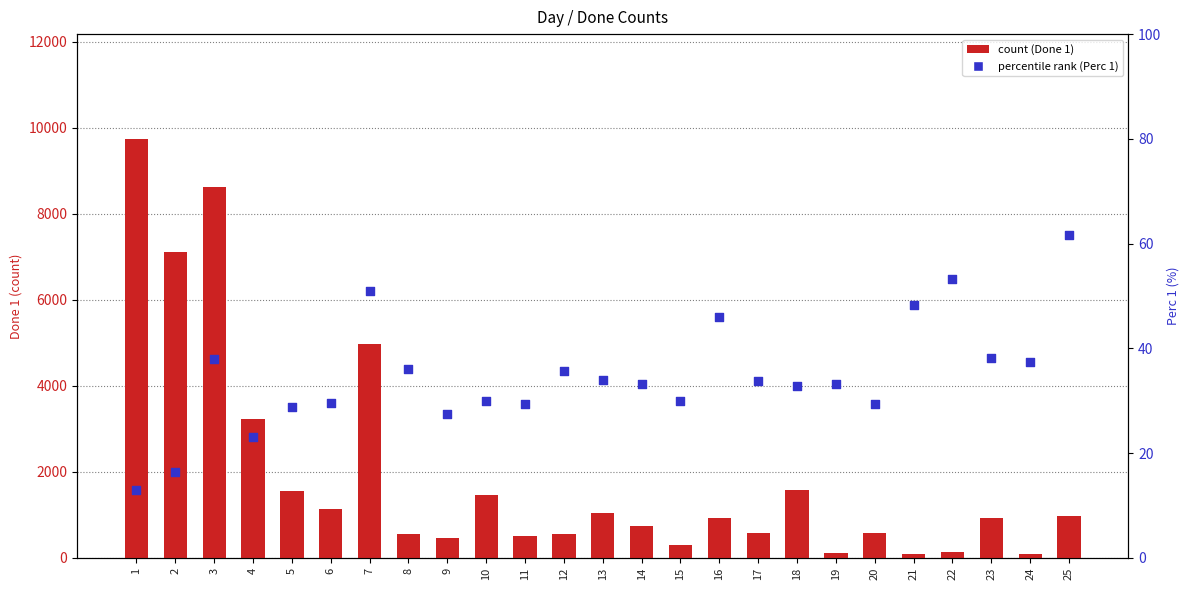

Which series contains the lowest Y value?

Perc 1 (%)